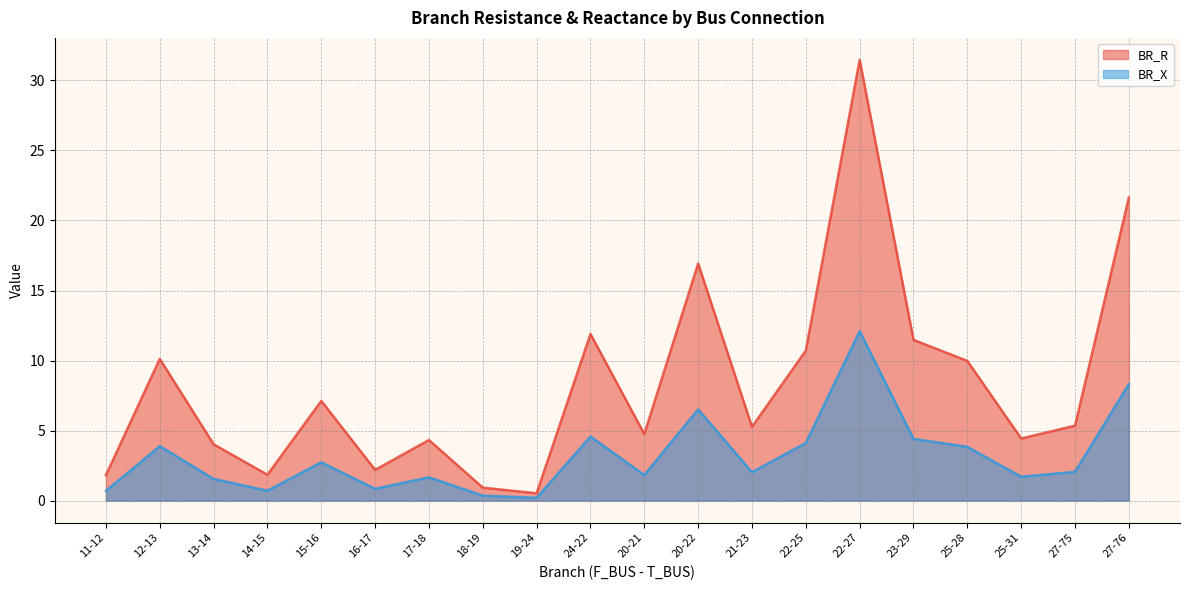

True or false: BR_R has more than 0 points higher than both neighbors.

True